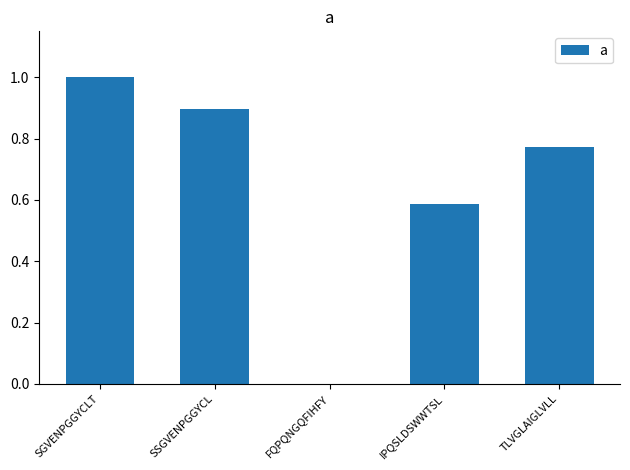

Are the bars horizontal?

No